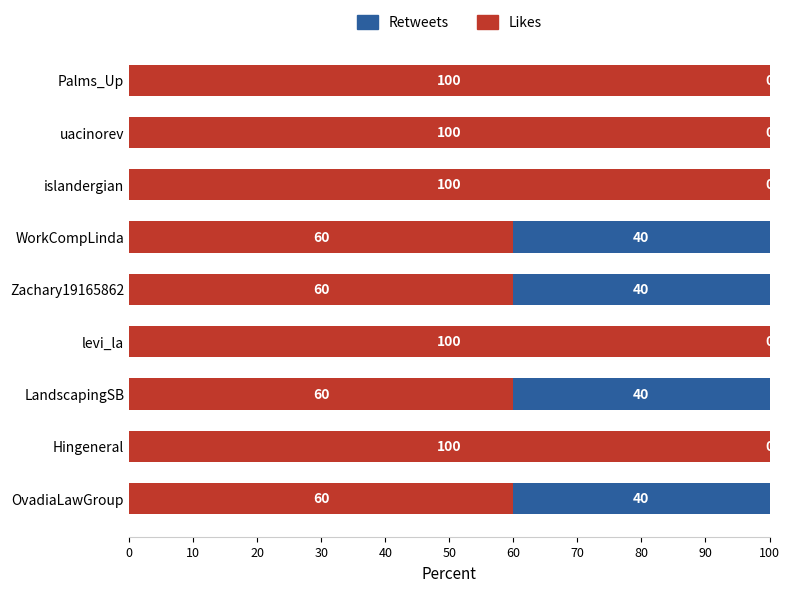

What is the total value across all series at uacinorev?

100